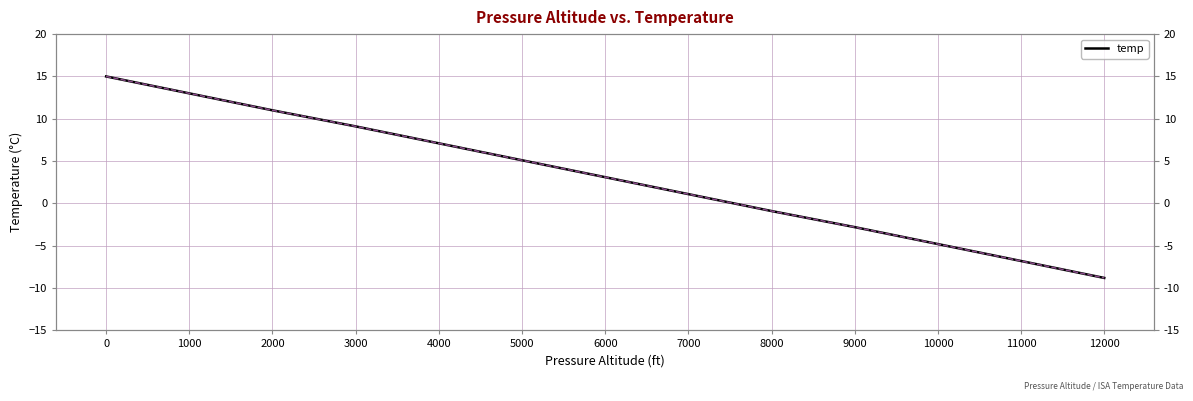

Does the chart have visible grid lines?

Yes